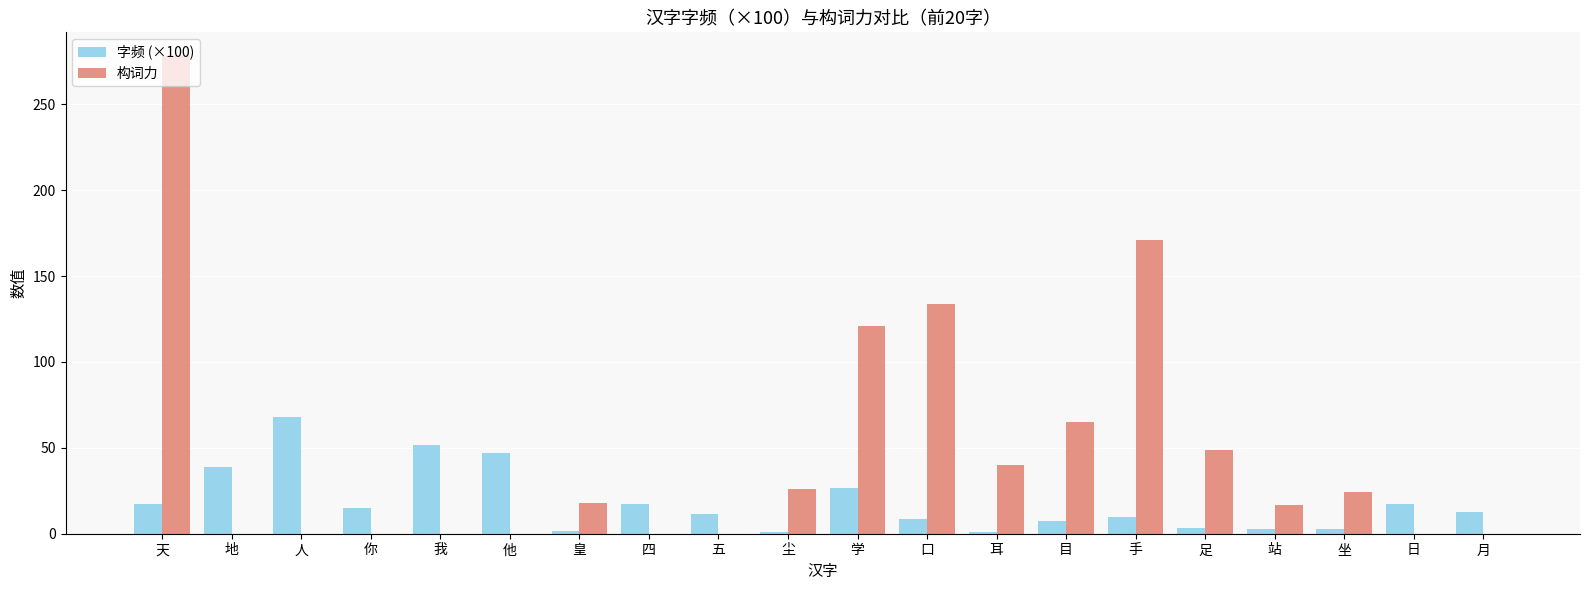

What is the total value across all series at 月?

12.9